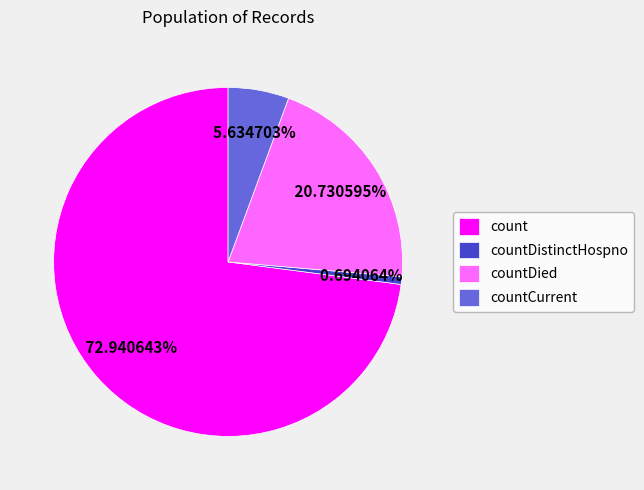

To the nearest percent, what portion does count represent?

73%